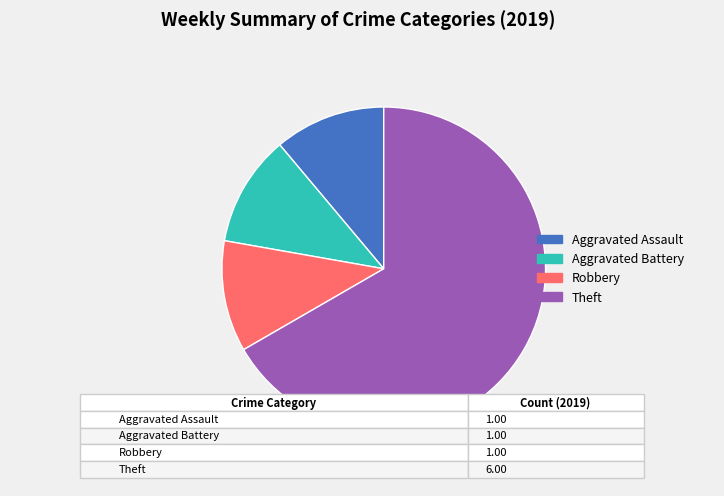

Is it true that Aggravated Battery is 17% of the pie?

False